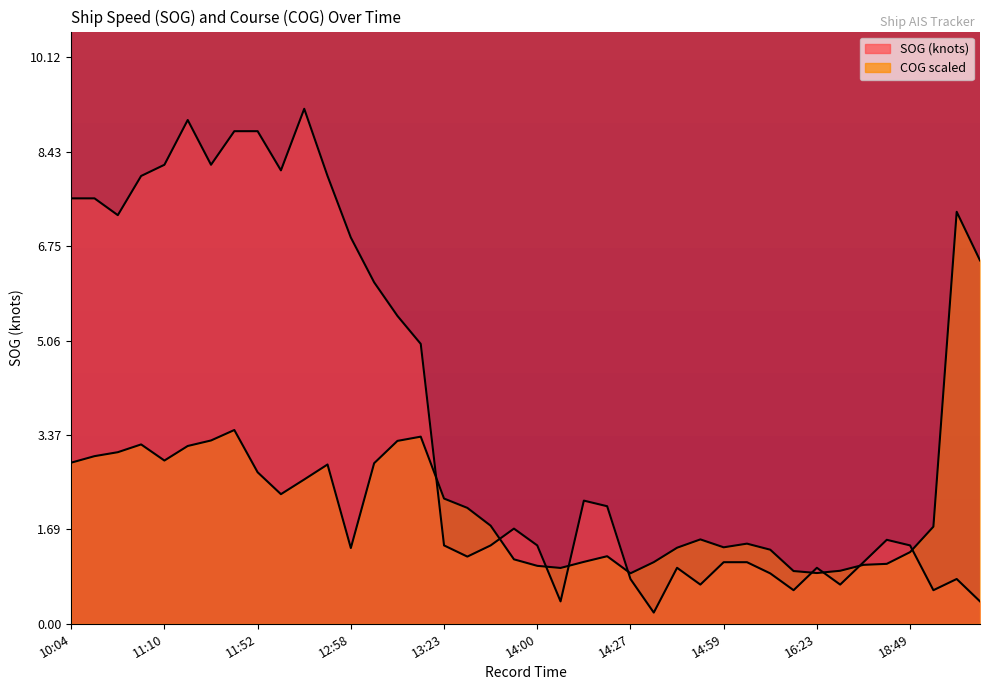

In SOG, how many points are lower than both neighbors (excluding endpoints)?

10